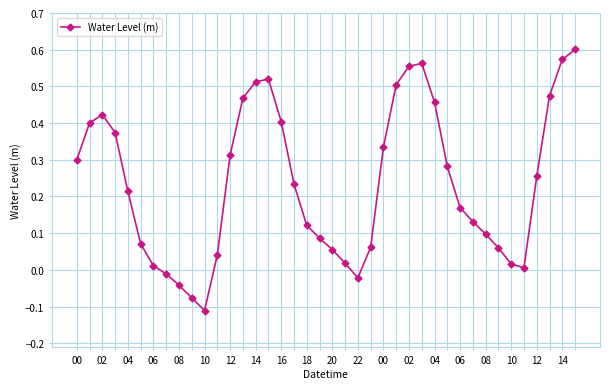

What is the sum of all values?

9.4